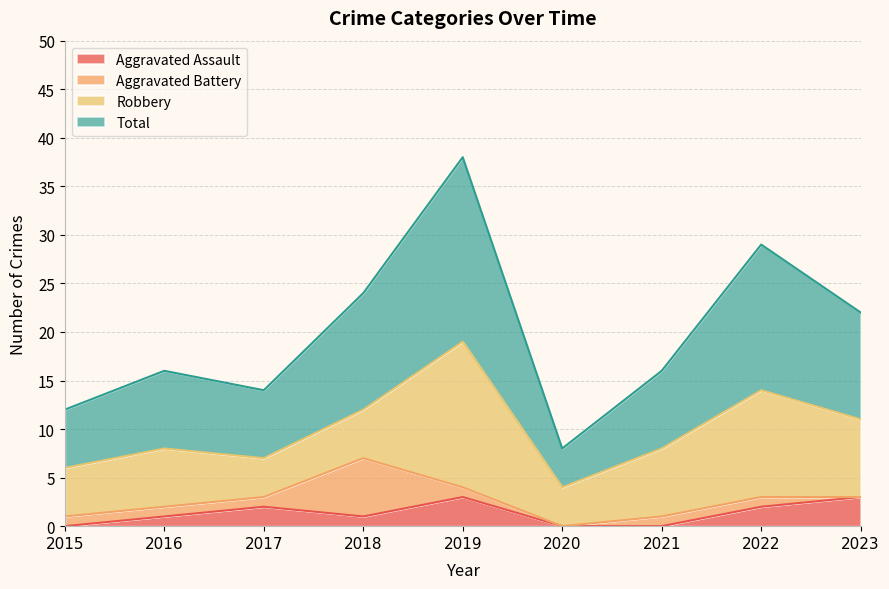

What is the maximum value for Aggravated Assault?

3